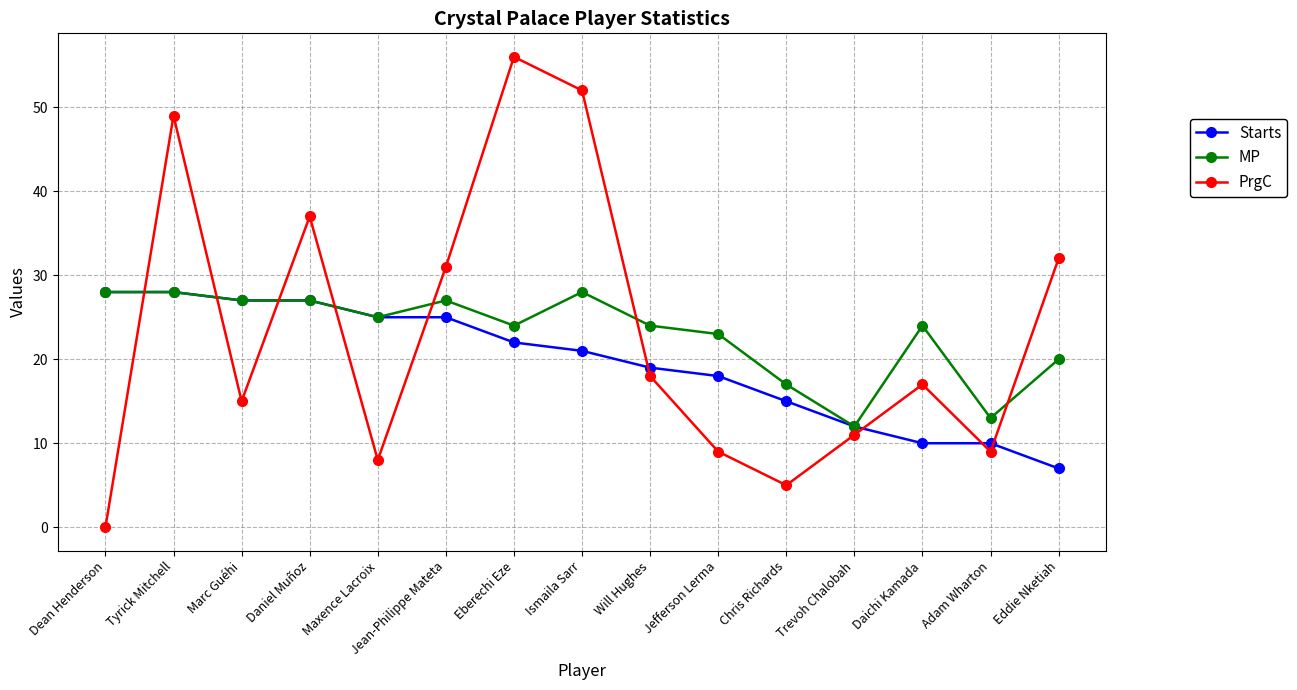

How many intersections are there between PrgC and Starts?

9